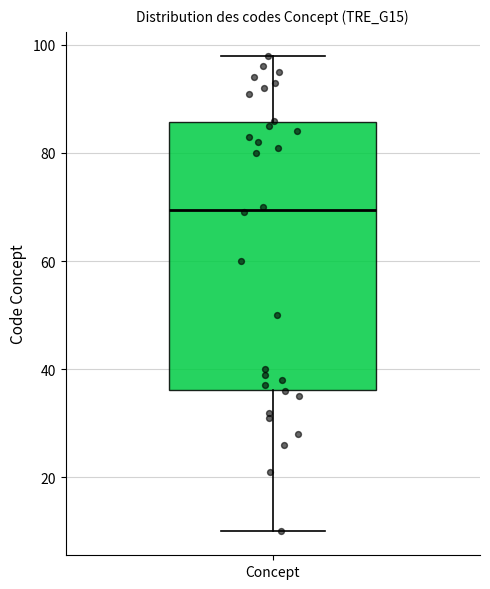

Read this box plot against the y-axis: the position of the median line, the range covered by the box, and the ends of both whiskers. The values are not printed on the chart, so give them approximately, as read against the axis.

median 70, box 36 to 86, whiskers 10 to 98